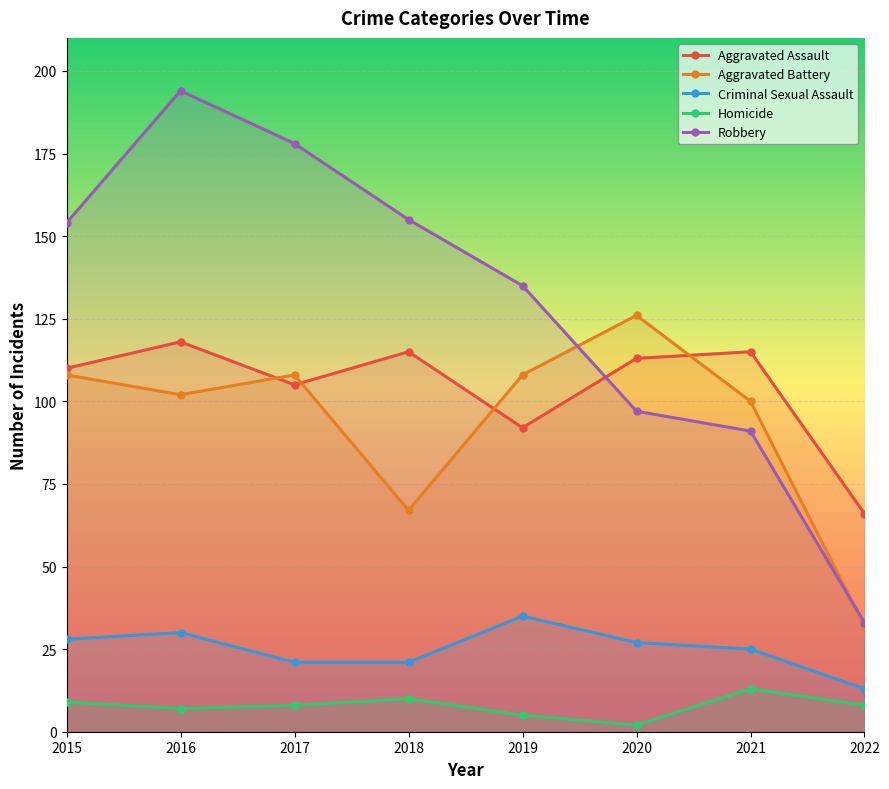

Does the chart display data point markers on the line(s)?

Yes